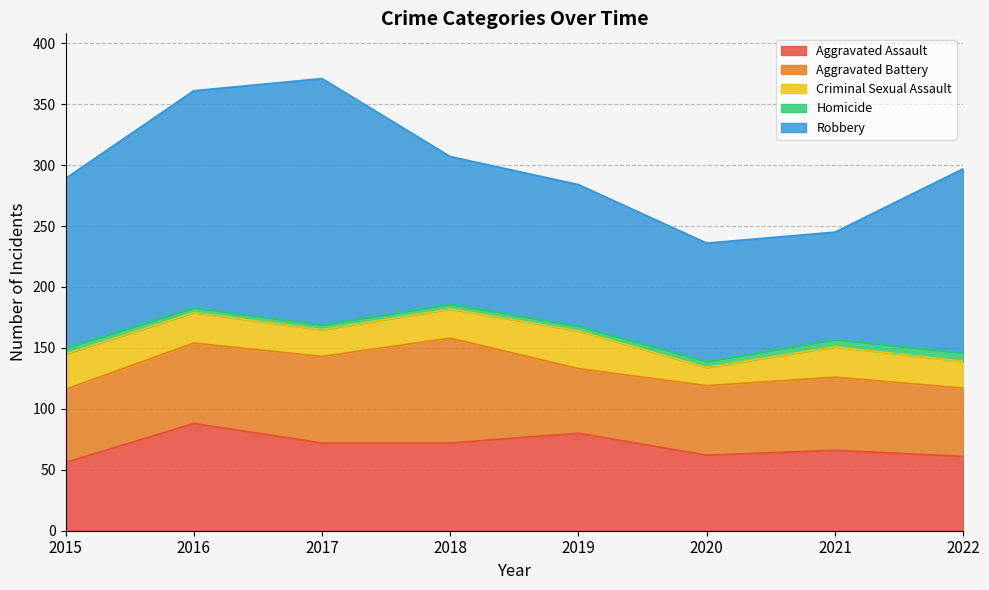

True or false: Aggravated Battery and Homicide cross at least once.

False